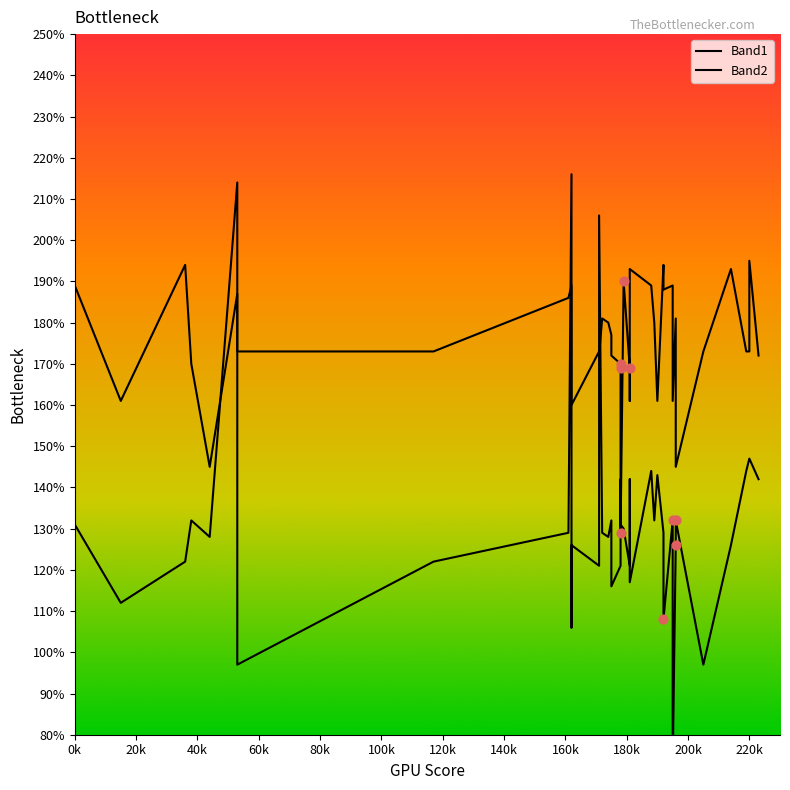

Which series contains the highest Y value?

Band1